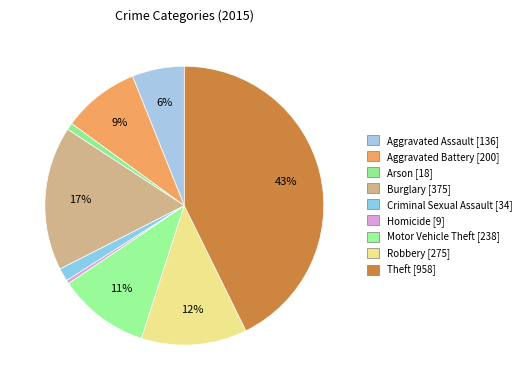

Is there a majority slice in this chart?

No